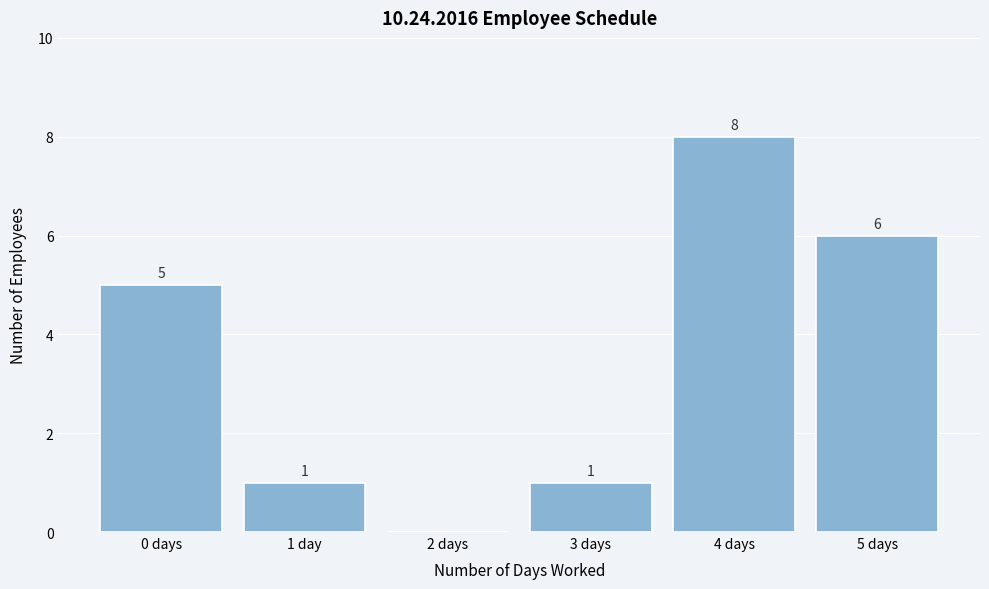

Reading left to right, extract all data points from this chart.

0 days=5	1 day=1	2 days=0	3 days=1	4 days=8	5 days=6